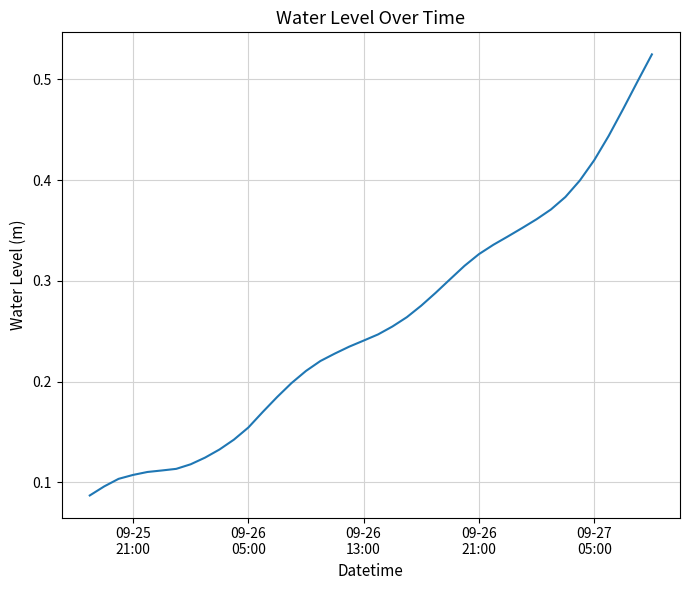

How many lines are shown in the chart?

1